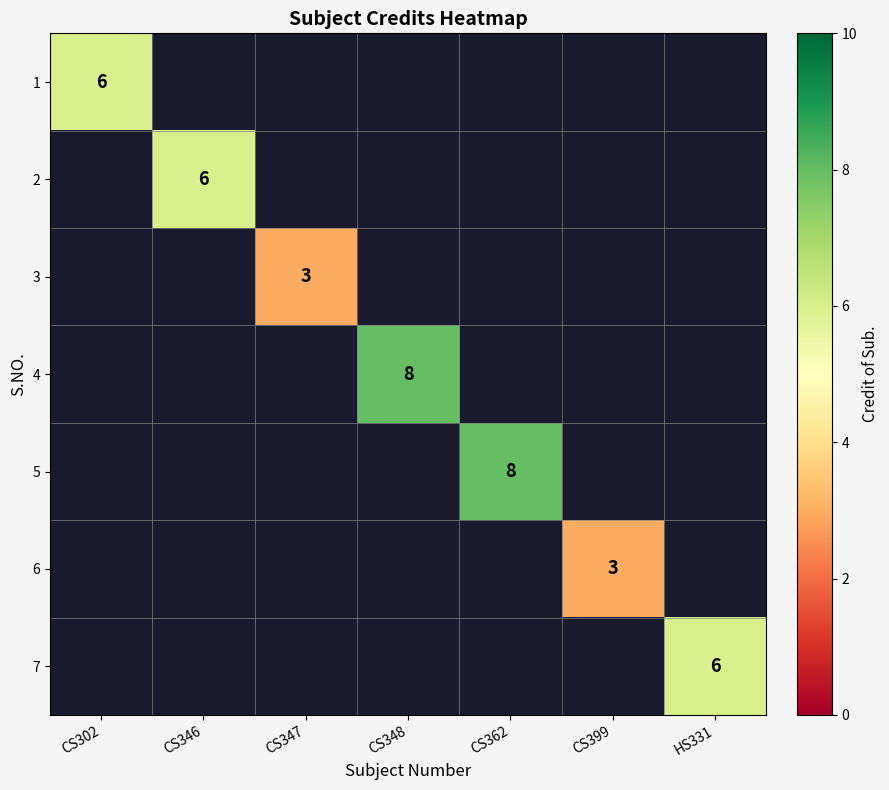

How many categories are shown in the chart?

7